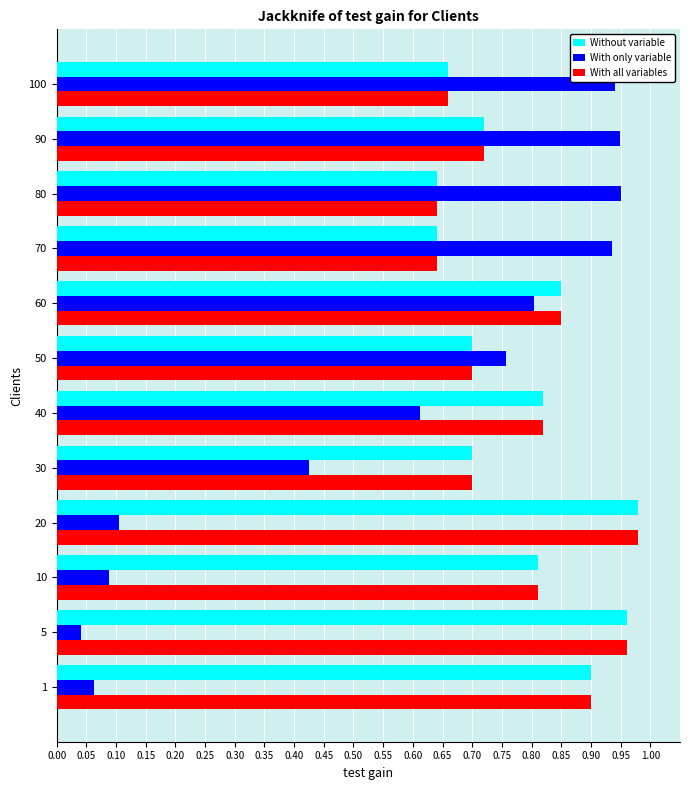

The With all variables series shows 0.7 at 50. True or false?

True